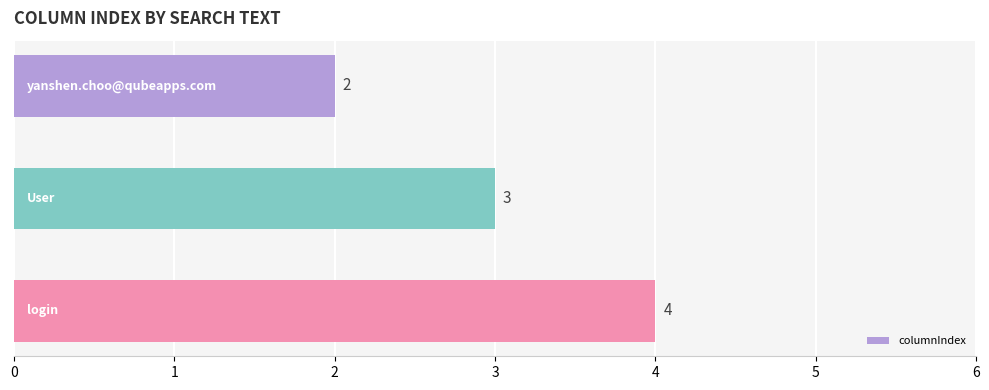

What is the average value?

3